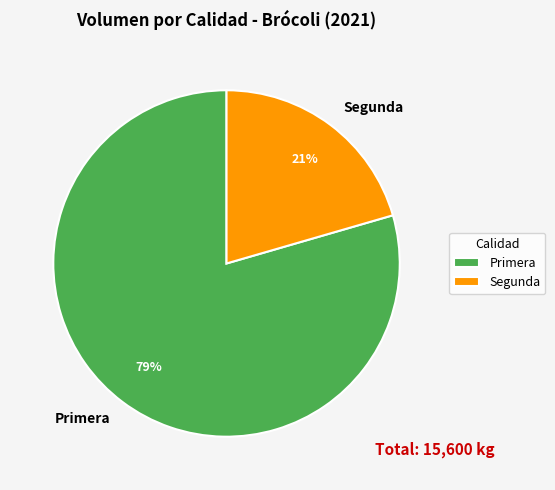

Rank the categories by value from lowest to highest.

Segunda, Primera